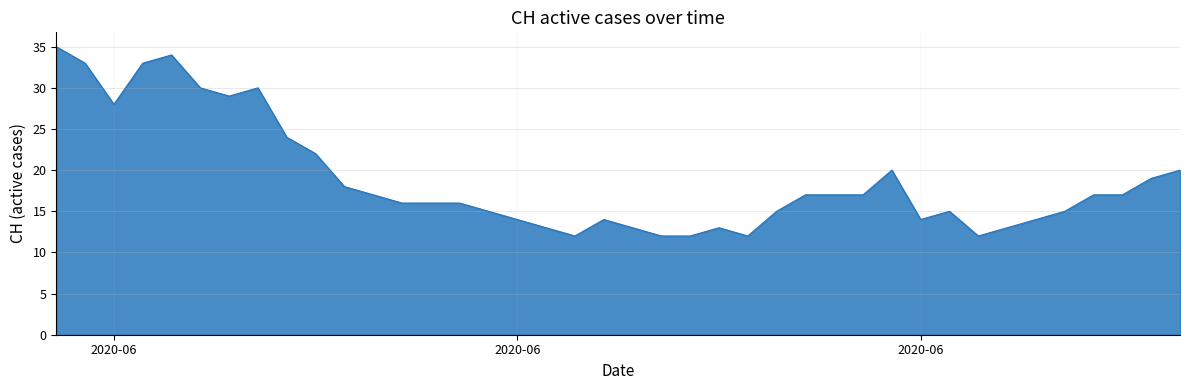

What is the minimum value shown in the chart?

12